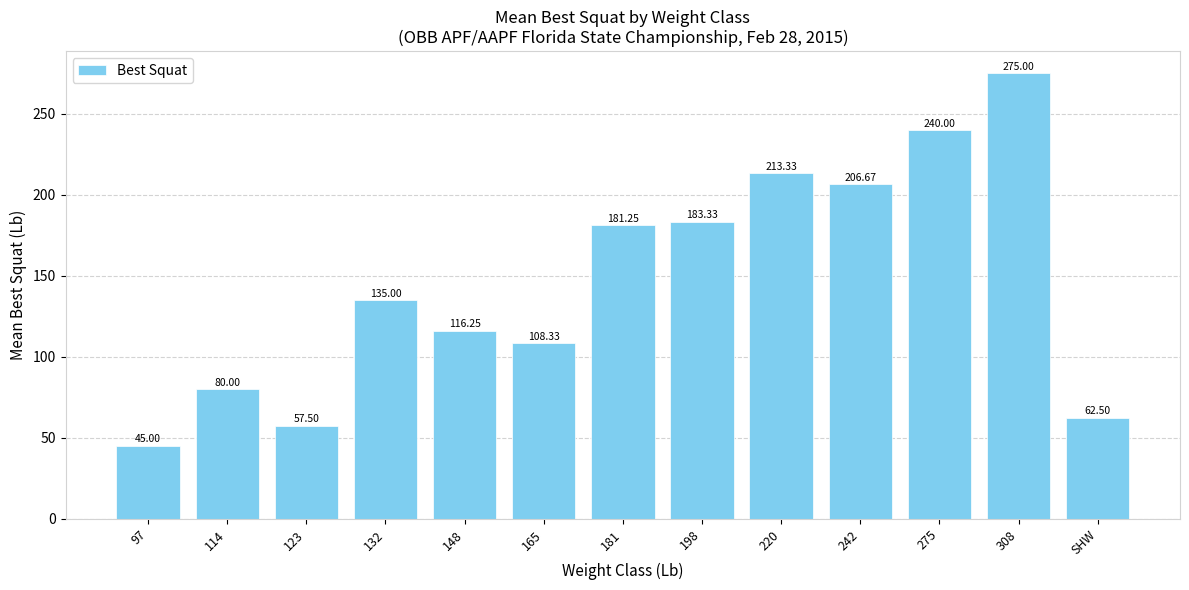

Are the bars horizontal?

No